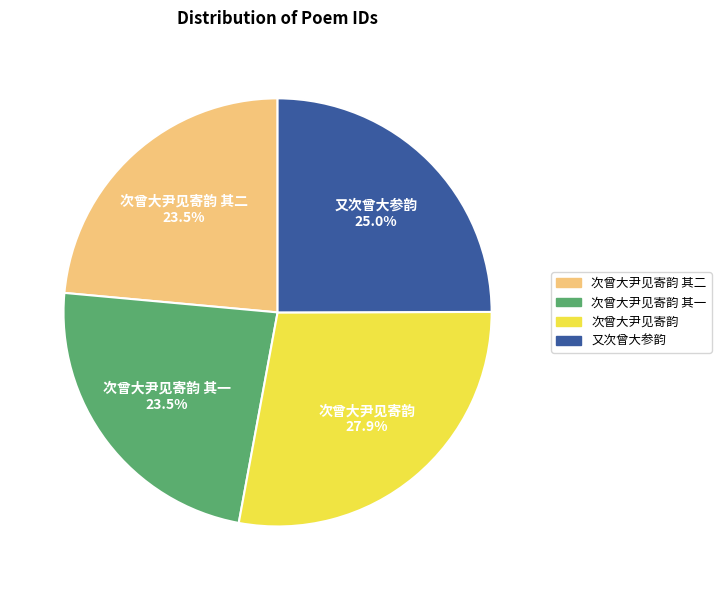

To the nearest percent, what is the average slice percentage?

25%